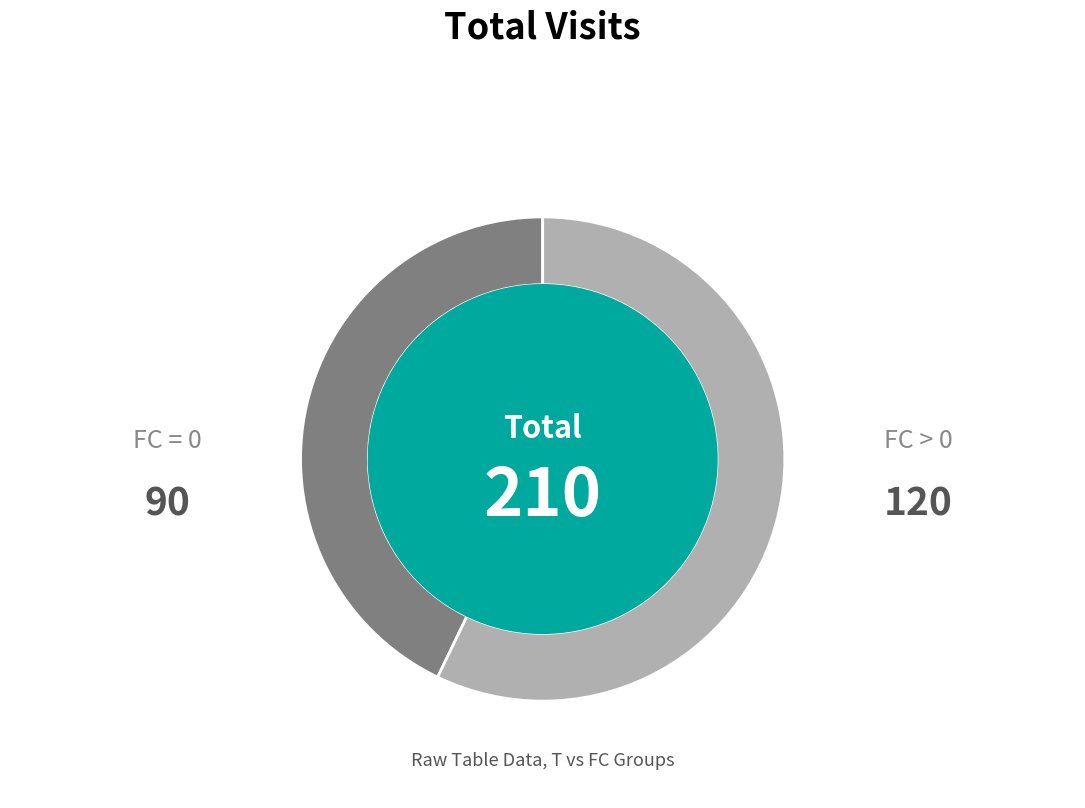

How many segments does this pie chart have?

2